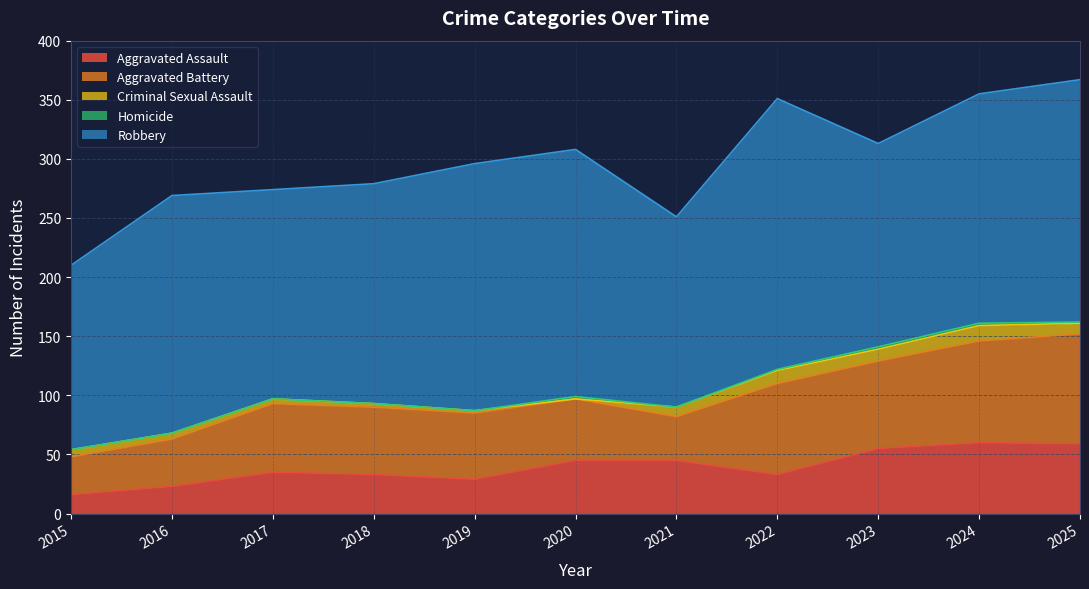

In Aggravated Battery, how many points are higher than both neighbors (excluding endpoints)?

2